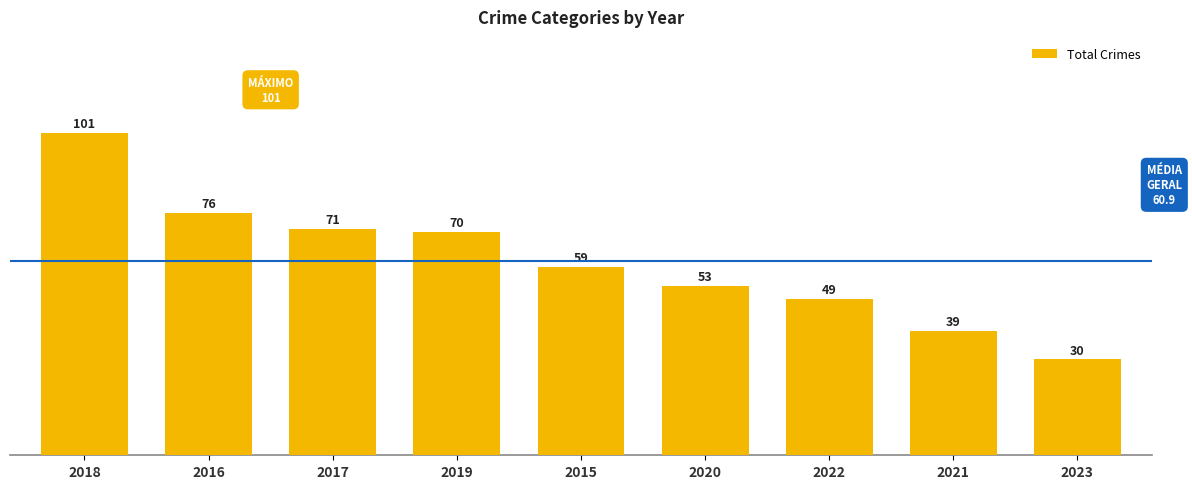

Rank the categories by value from lowest to highest.

2023, 2021, 2022, 2020, 2015, 2019, 2017, 2016, 2018